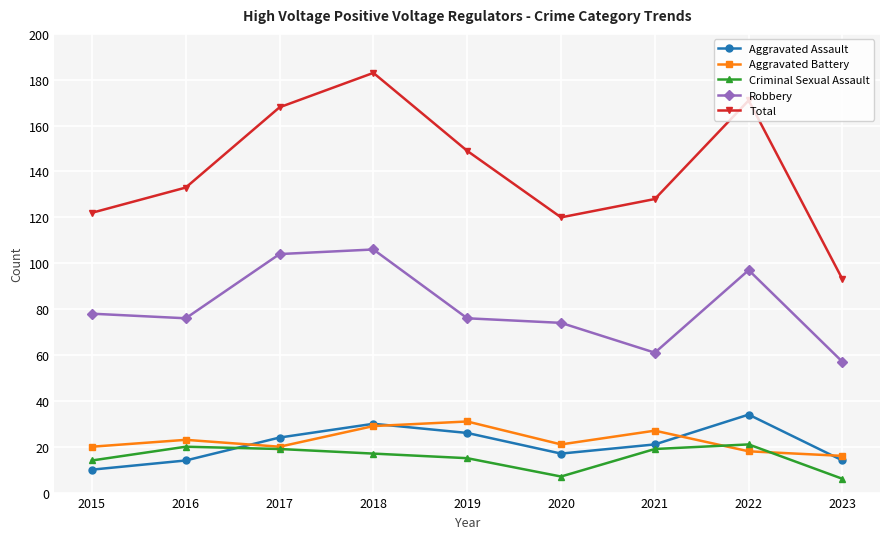

At how many categories does at least one series exceed 13?

9